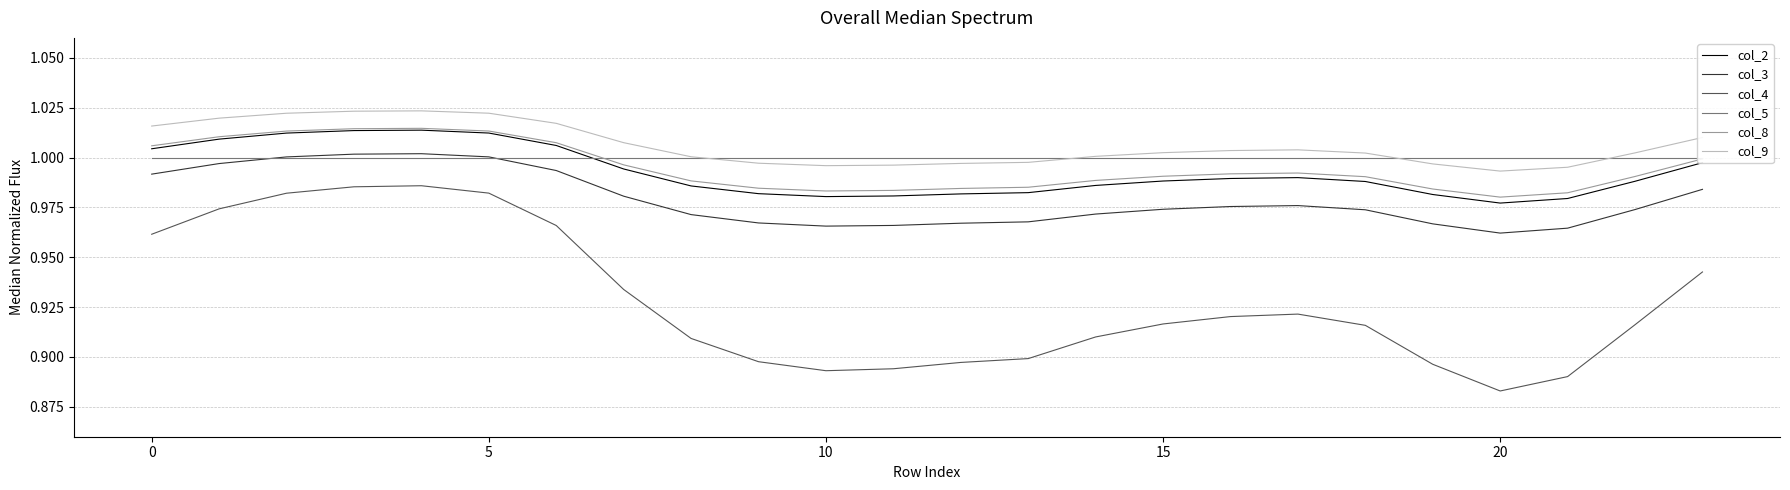

Reading right to left, list all the values displayed in this chart.

col_2: 1.0	1.0	1.0	1.0	1.0	1.0	1.0	1.0	1.0	1.0	1.0	1.0	1.0	1.0	1.0	1.0	1.0	1.0	1.0	1.0	1.0	1.0	1.0	1.0
col_3: 1.0	1.0	1.0	1.0	1.0	1.0	1.0	1.0	1.0	1.0	1.0	1.0	1.0	1.0	1.0	1.0	1.0	1.0	1.0	1.0	1.0	1.0	1.0	1.0
col_4: 0.9	0.9	0.9	0.9	0.9	0.9	0.9	0.9	0.9	0.9	0.9	0.9	0.9	0.9	0.9	0.9	0.9	1.0	1.0	1.0	1.0	1.0	1.0	1.0
col_5: 1.0	1.0	1.0	1.0	1.0	1.0	1.0	1.0	1.0	1.0	1.0	1.0	1.0	1.0	1.0	1.0	1.0	1.0	1.0	1.0	1.0	1.0	1.0	1.0
col_8: 1.0	1.0	1.0	1.0	1.0	1.0	1.0	1.0	1.0	1.0	1.0	1.0	1.0	1.0	1.0	1.0	1.0	1.0	1.0	1.0	1.0	1.0	1.0	1.0
col_9: 1.0	1.0	1.0	1.0	1.0	1.0	1.0	1.0	1.0	1.0	1.0	1.0	1.0	1.0	1.0	1.0	1.0	1.0	1.0	1.0	1.0	1.0	1.0	1.0